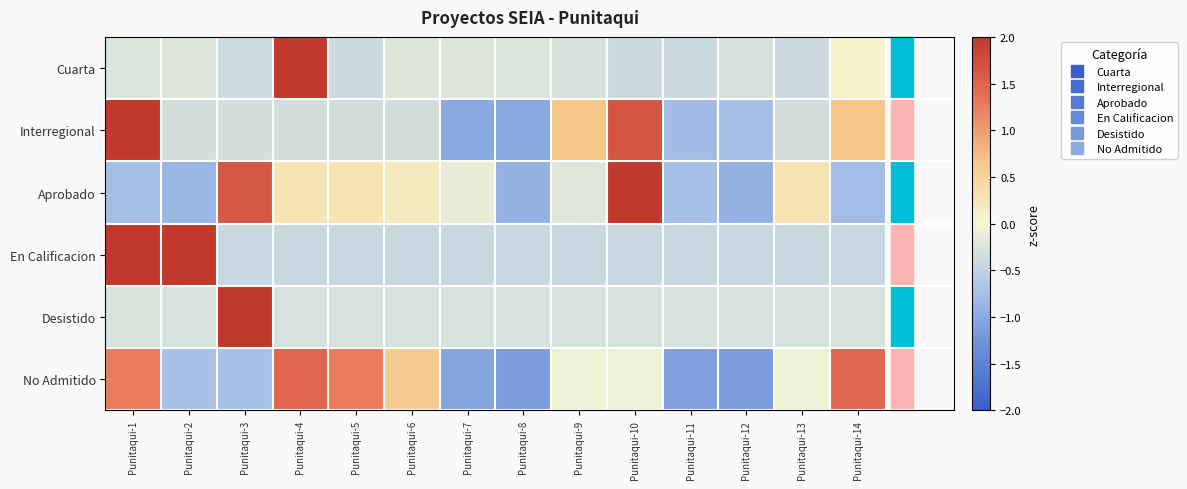

What is the difference between the highest and lowest values at Punitaqui-3?

4.3